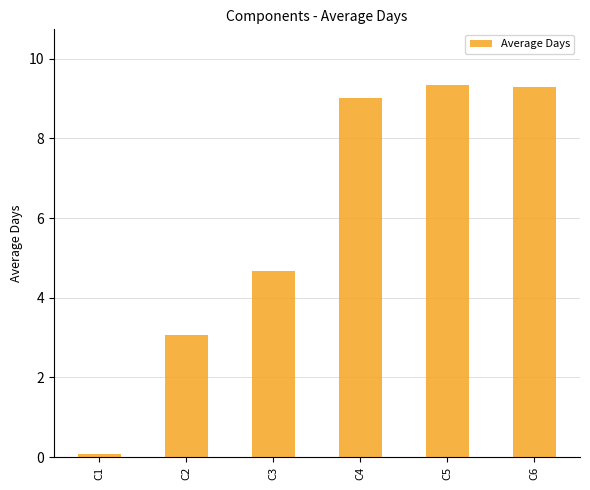

What is the sum of the values at C1 and C6?

9.4